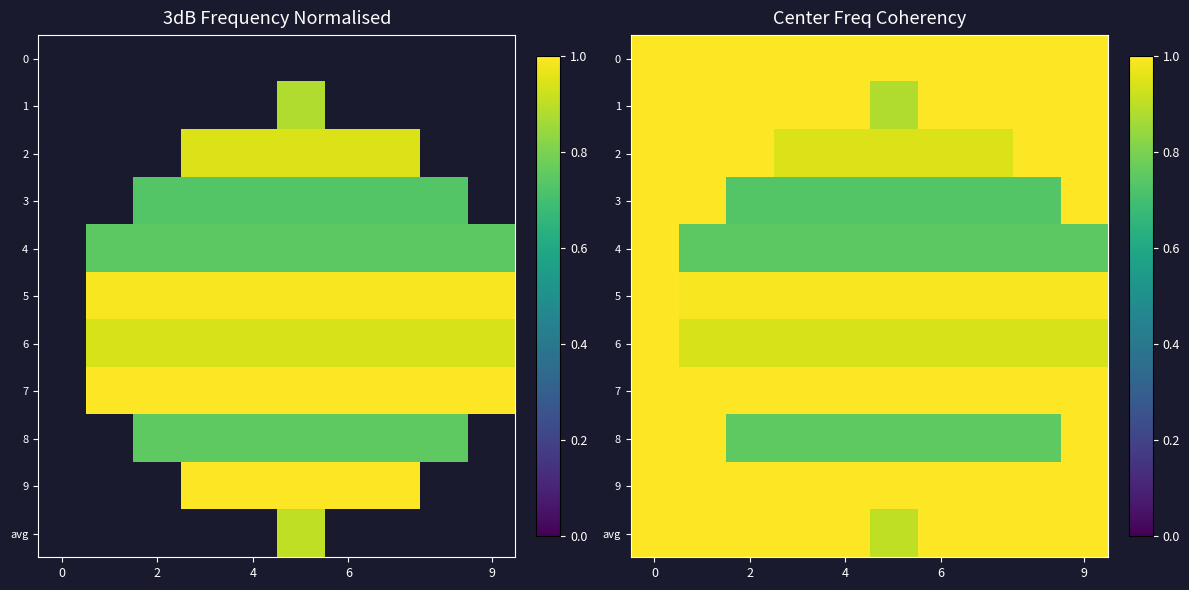

At which label does 8 reach its minimum?

2